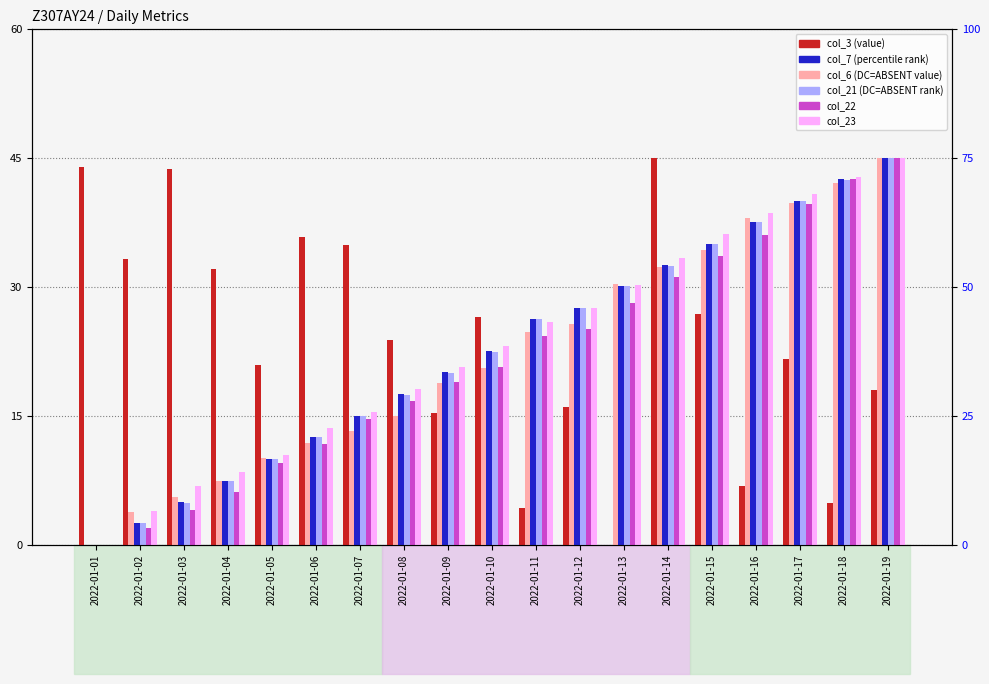

Where is col_23 nearest to the value 22?

2022-01-10